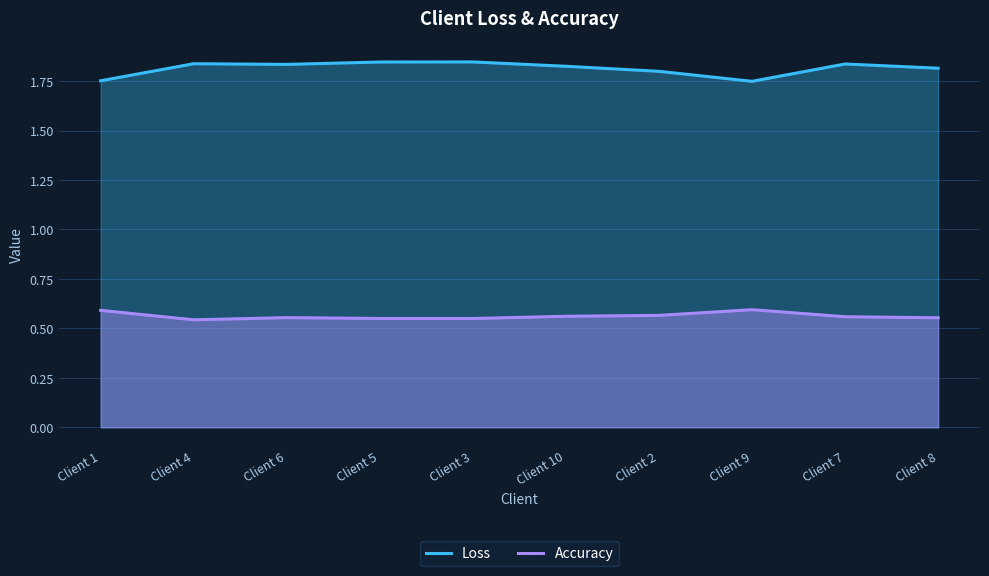

What is the spread (max minus min) of values at Client 6?

1.3